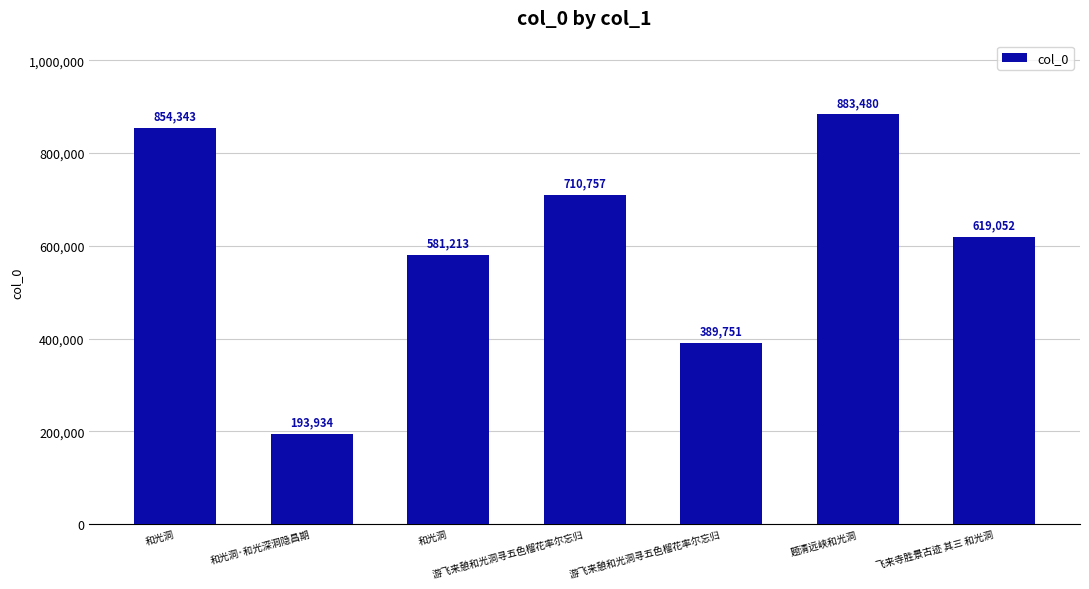

Reading left to right, what are all the values shown in this chart?

和光洞=854343	和光洞·和光深洞隐昌期=193934	和光洞=581213	游飞来憩和光洞寻五色榴花率尔忘归=710757	游飞来憩和光洞寻五色榴花率尔忘归=389751	题清远峡和光洞=883480	飞来寺胜景古迹 其三 和光洞=619052